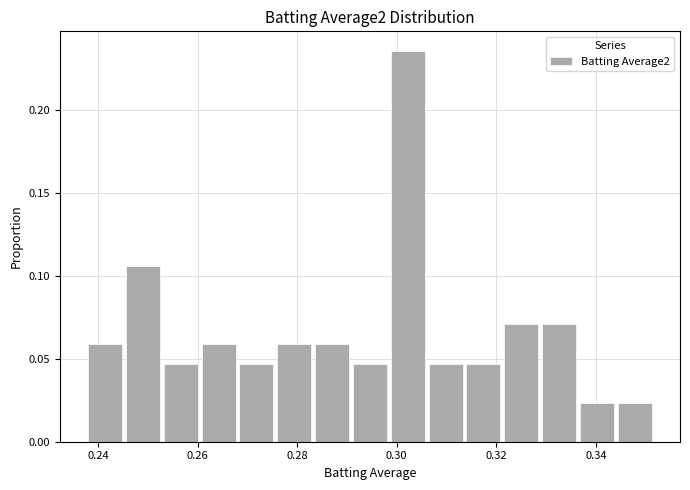

Read against the x-axis, roughly where is the centre of the tallest bar?

0.302